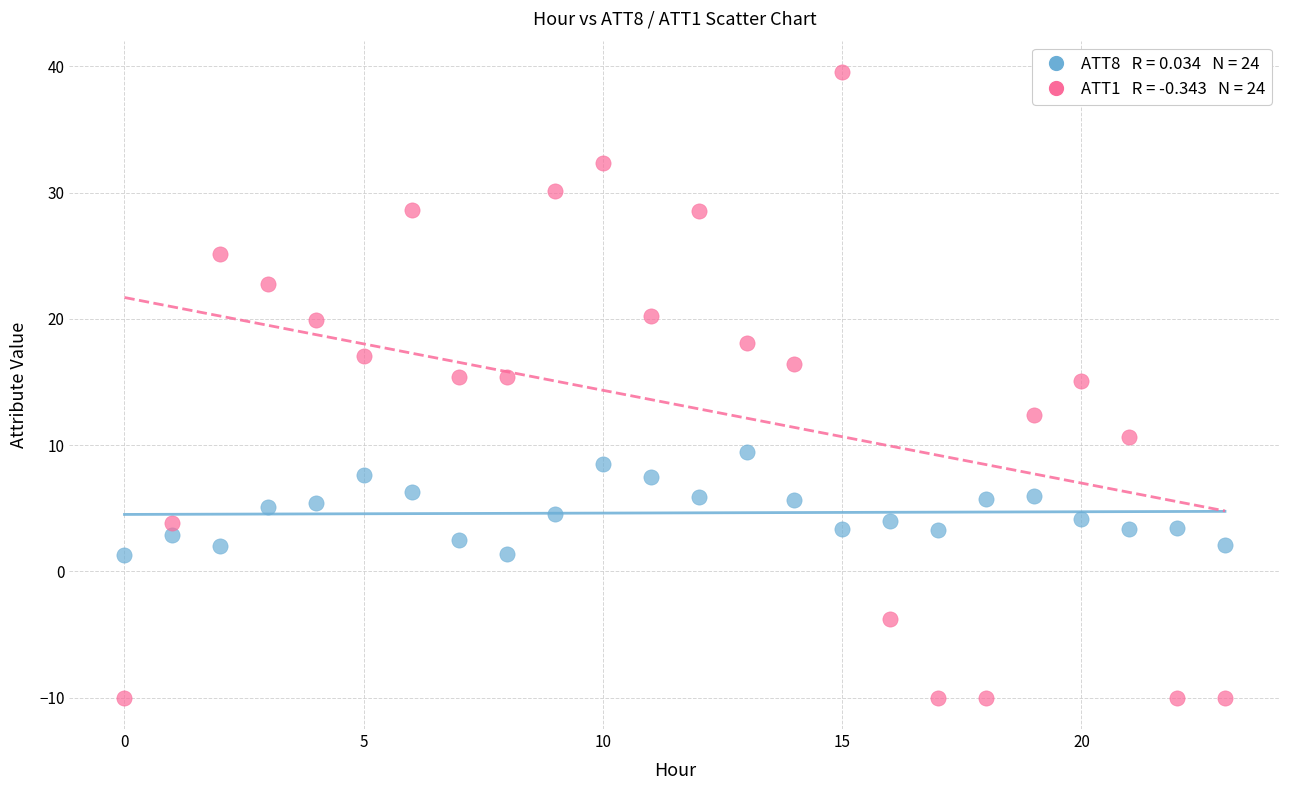

Across all data points, what is the range of Y values (max minus min)?

49.6